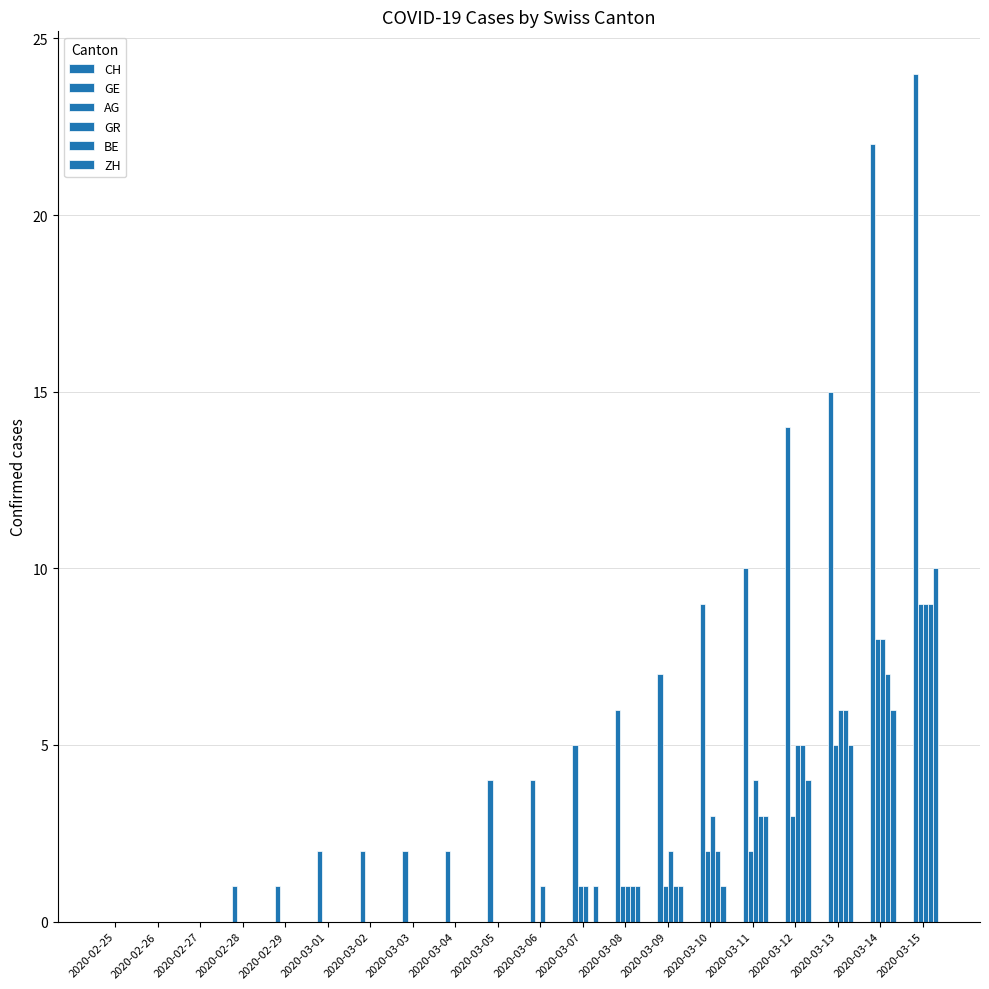

What is the difference between the maximum and minimum values in the ZH series?

10